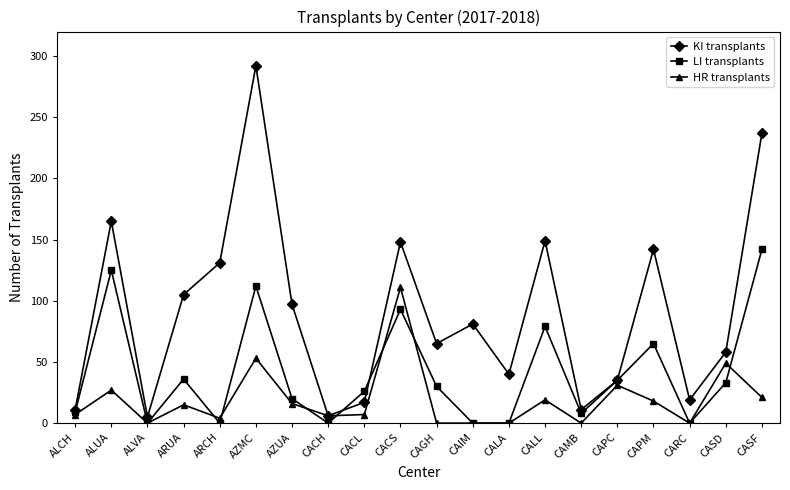

At CAGH, list the series in order from smallest to largest.

HR transplants, LI transplants, KI transplants